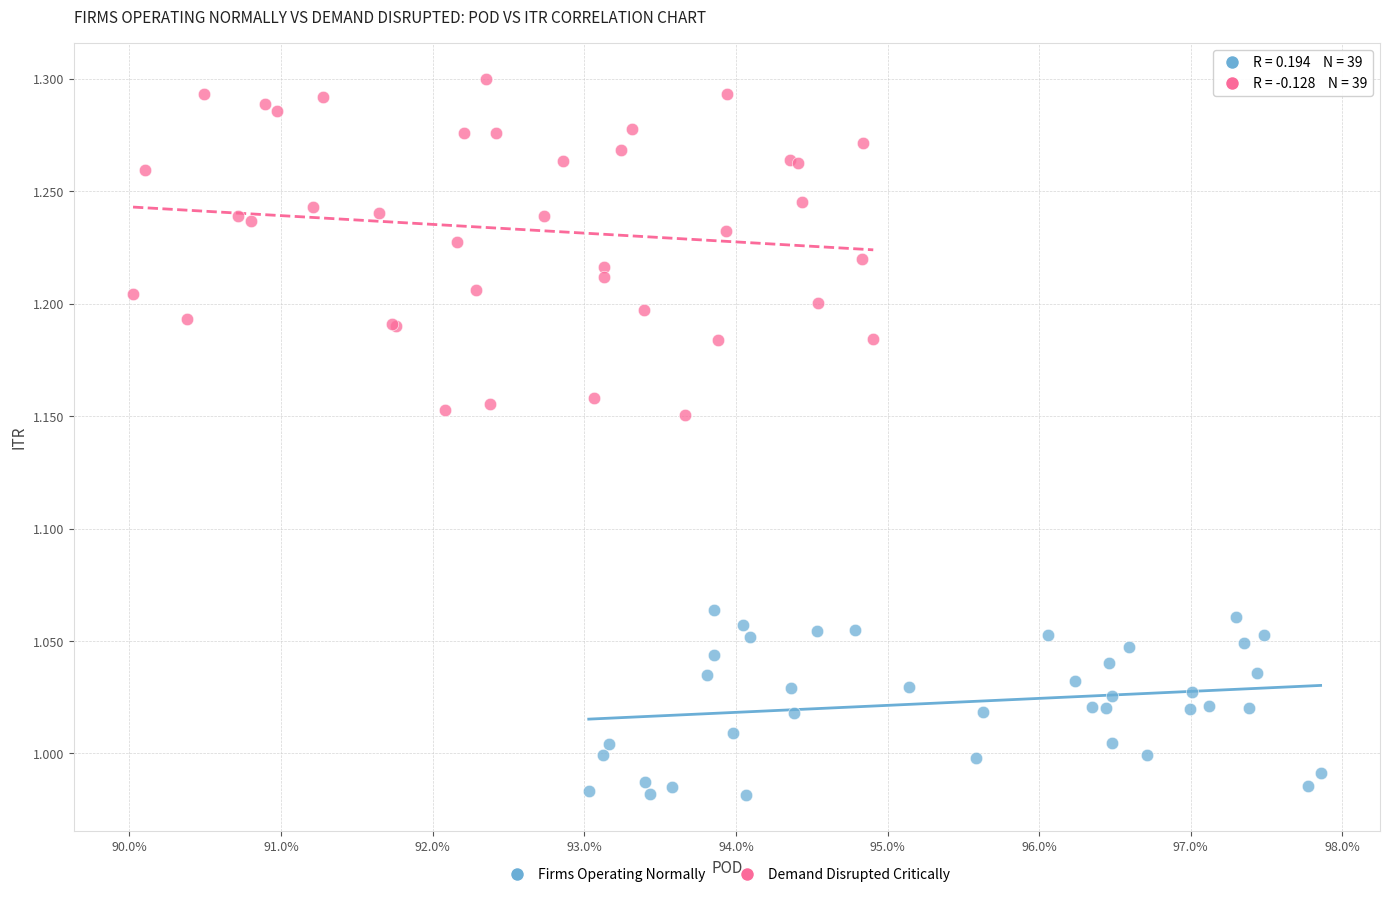

Which series contains the highest Y value?

Demand Disrupted Critically